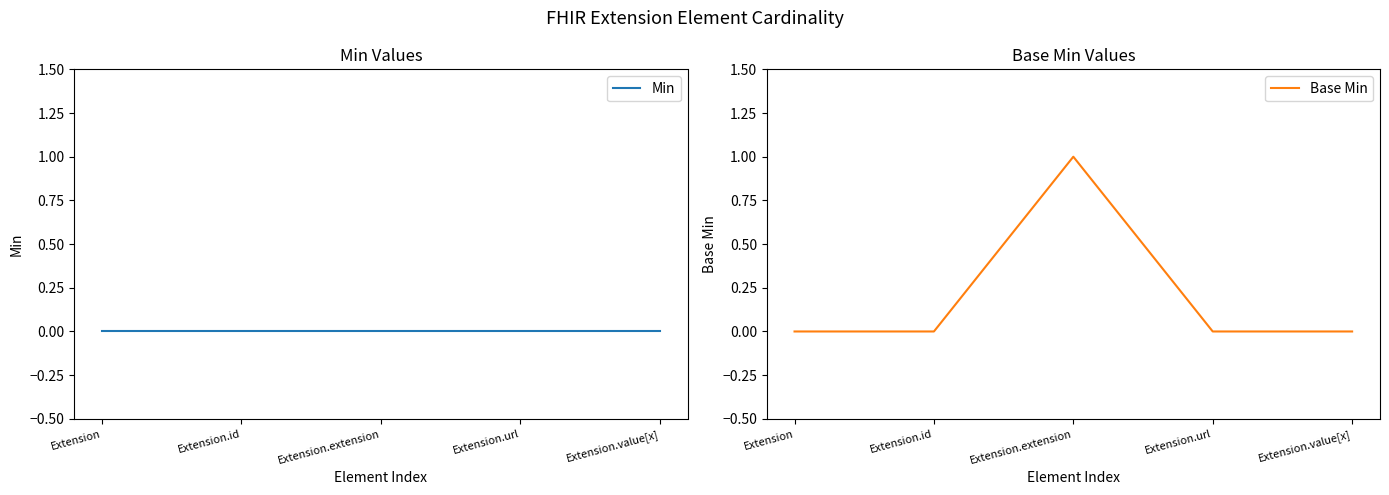

True or false: Base Min and Min cross at least once.

False